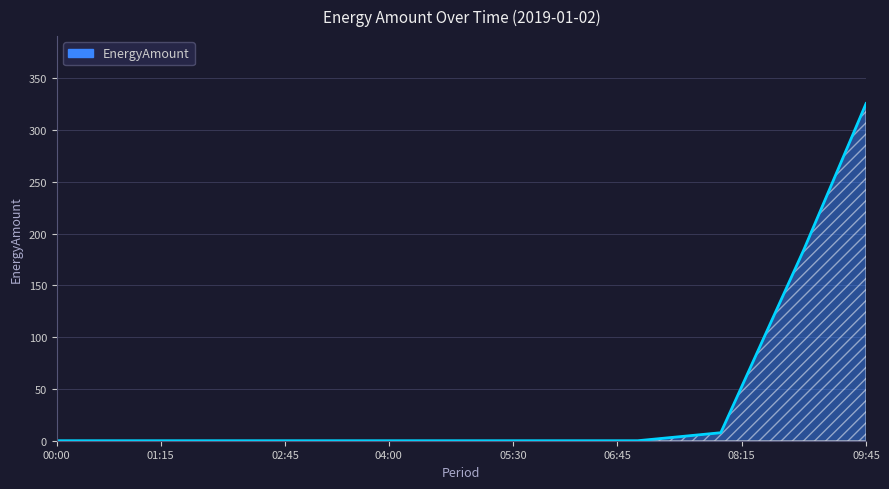

What is the greatest value displayed?

325.5